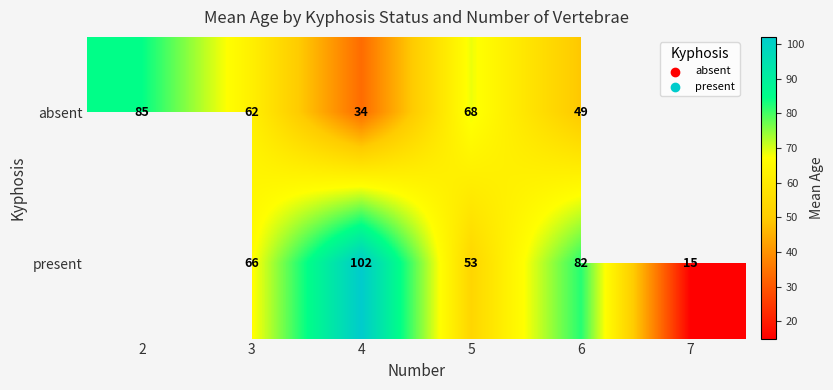

At 4, list the series in order from smallest to largest.

absent, present